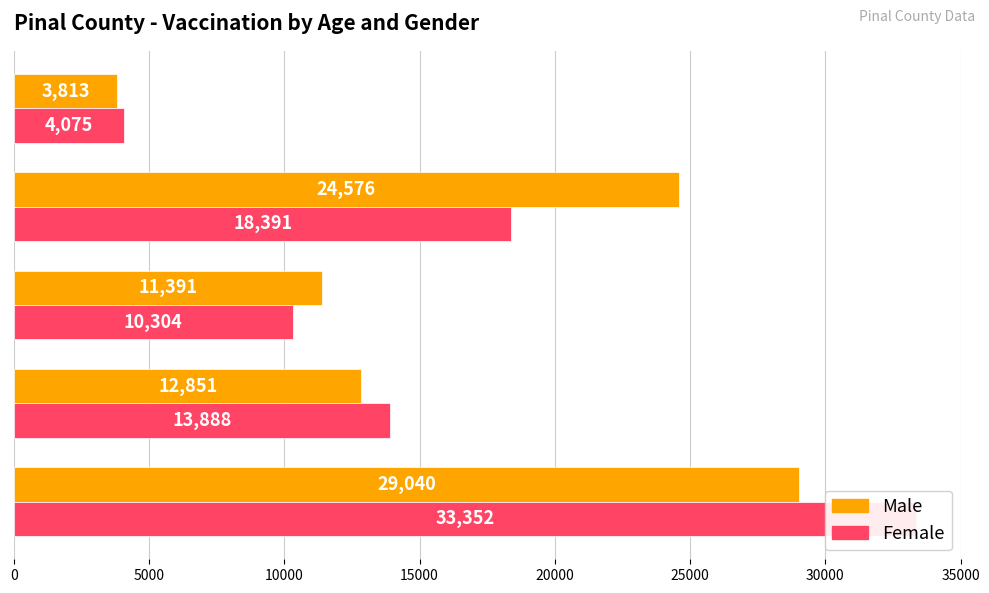

What is the lowest value of the Male series?

3813